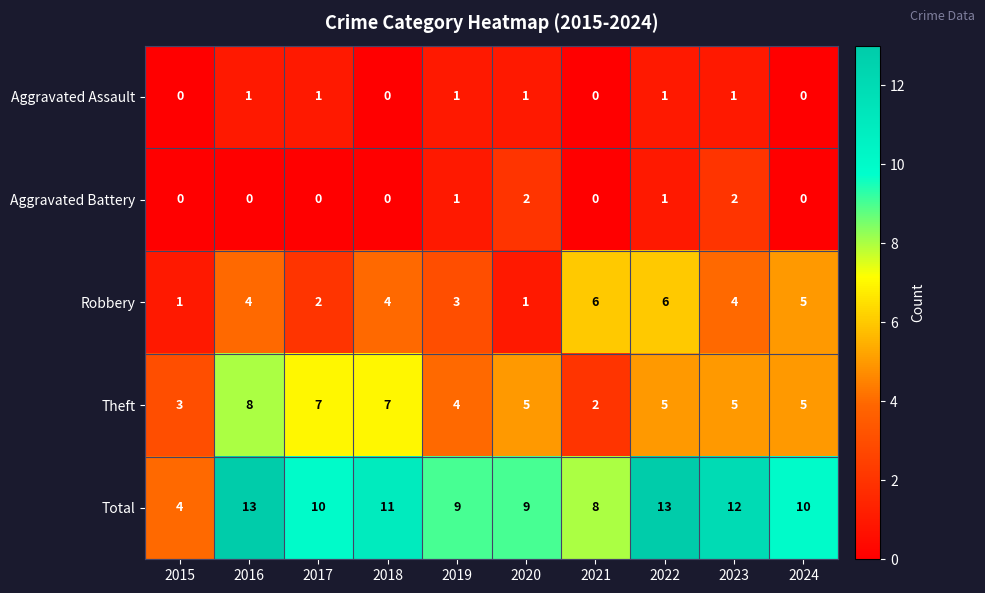

Which category has the lowest value in the Total series?

2015